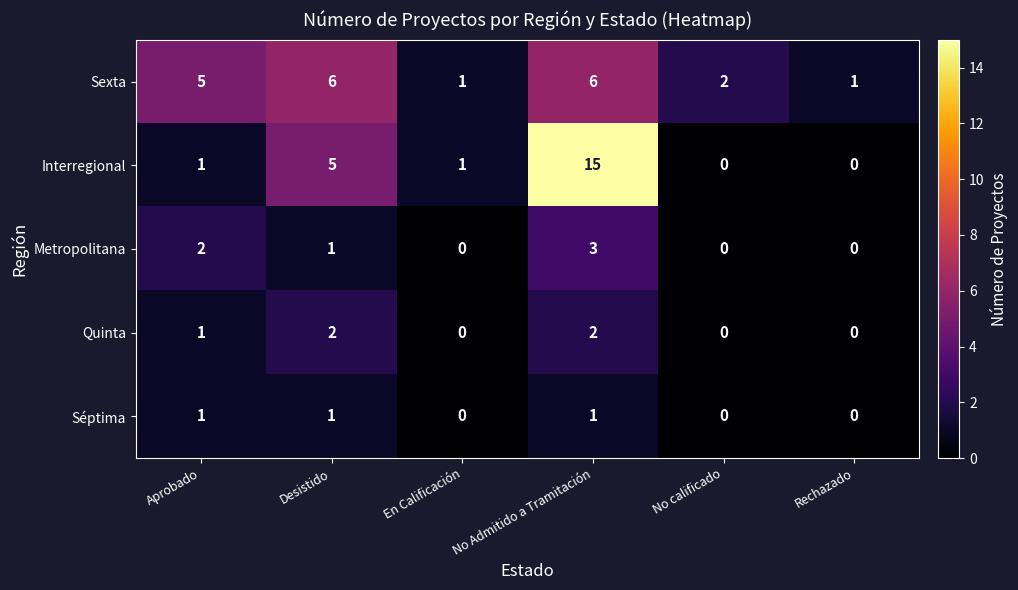

Which series changed the most between En Calificación and Rechazado?

Interregional